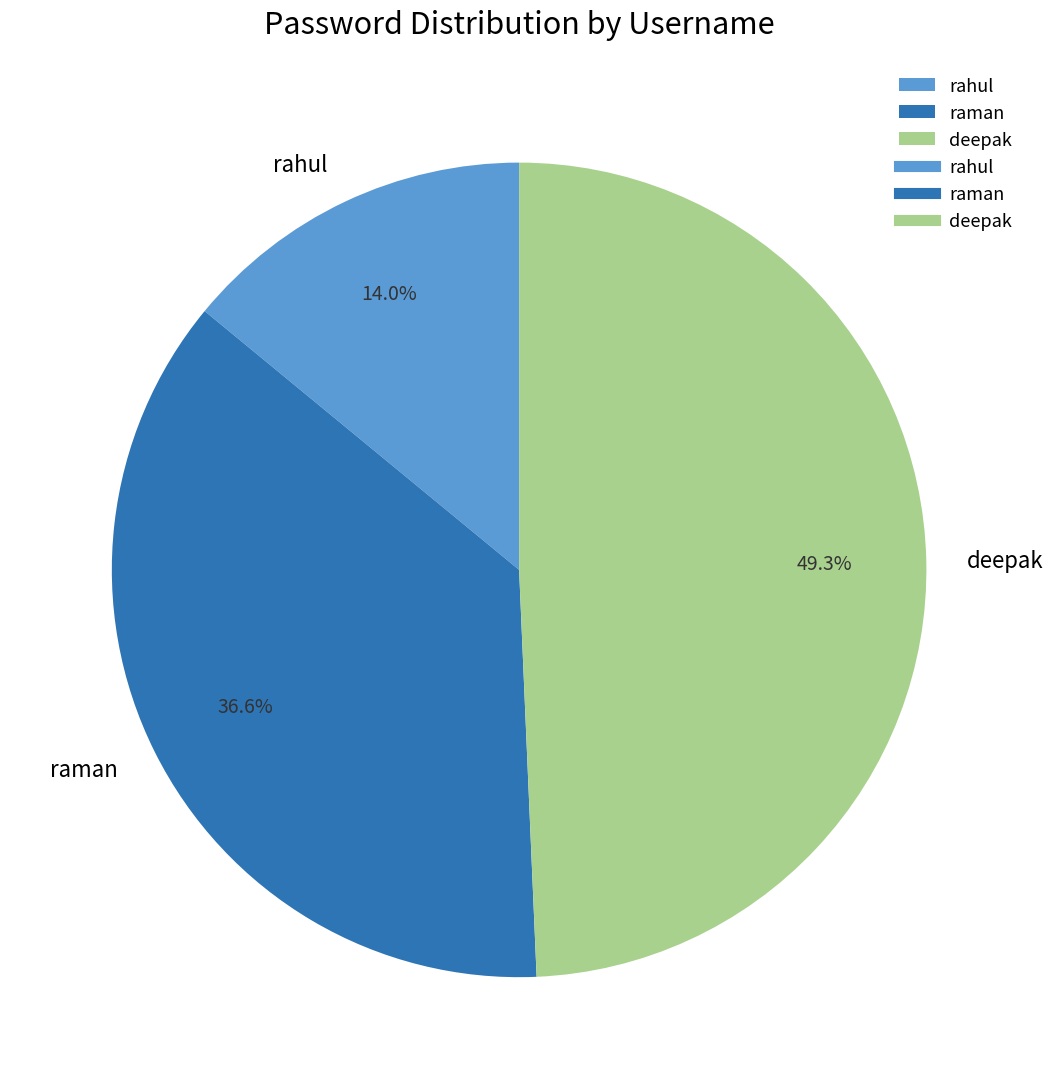

Count the number of slices in the pie.

3